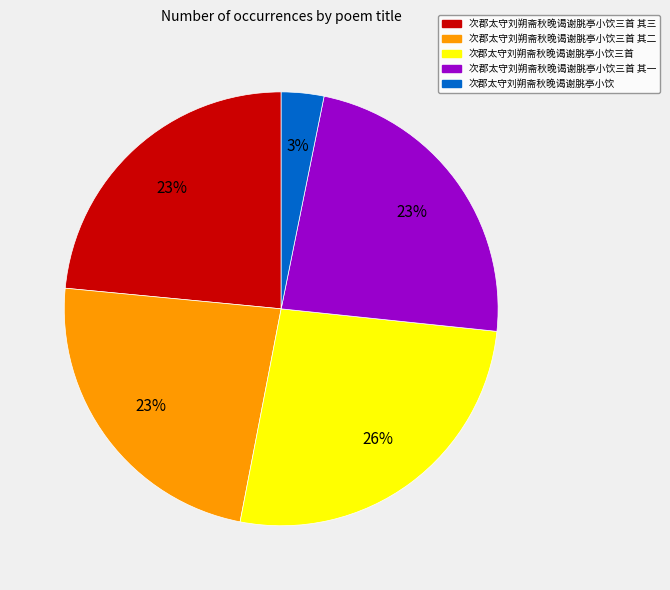

To the nearest percent, what is the difference between the largest and smallest slice percentages?

23%